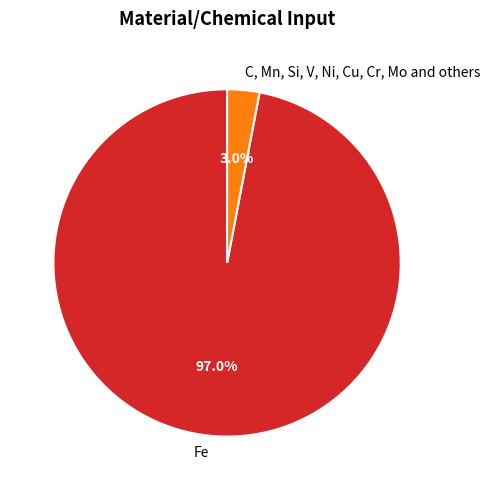

Rank the categories by value from lowest to highest.

C, Mn, Si, V, Ni, Cu, Cr, Mo and others, Fe